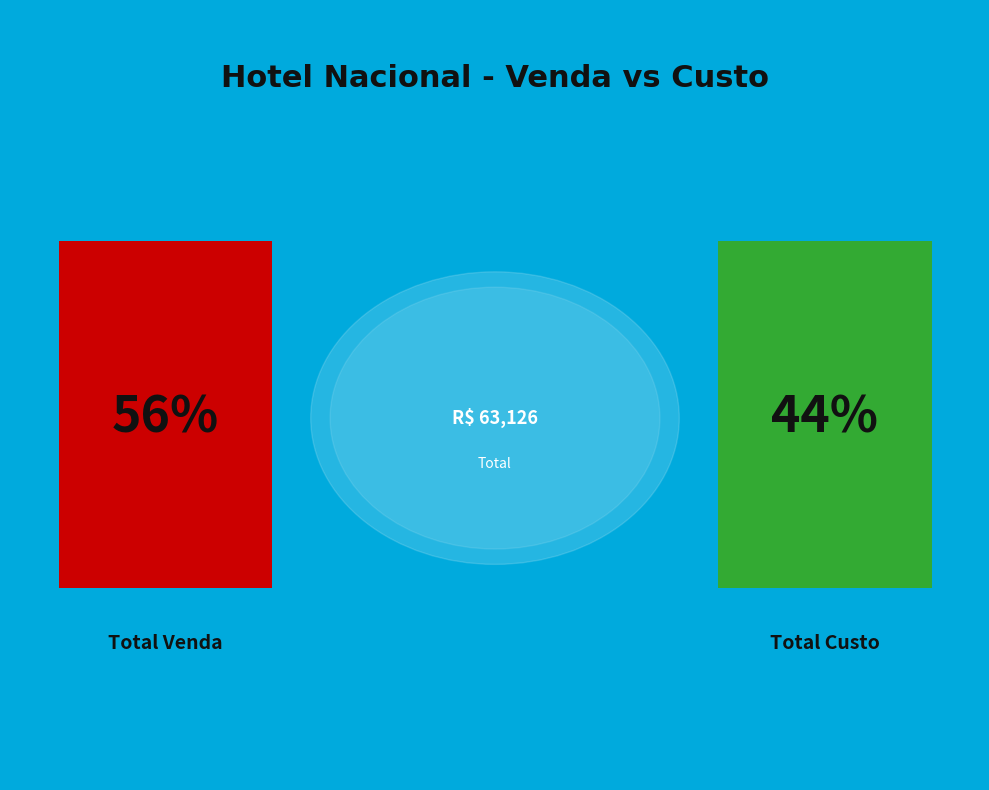

What is the smallest slice in the pie chart?

Total Custo